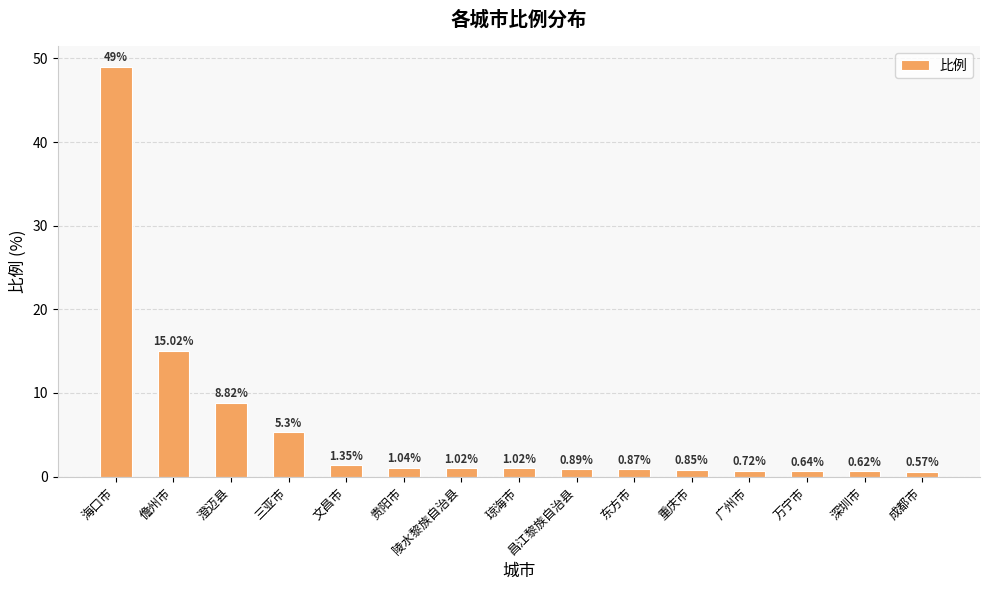

What is the change in value from 昌江黎族自治县 to 广州市?

-0.2